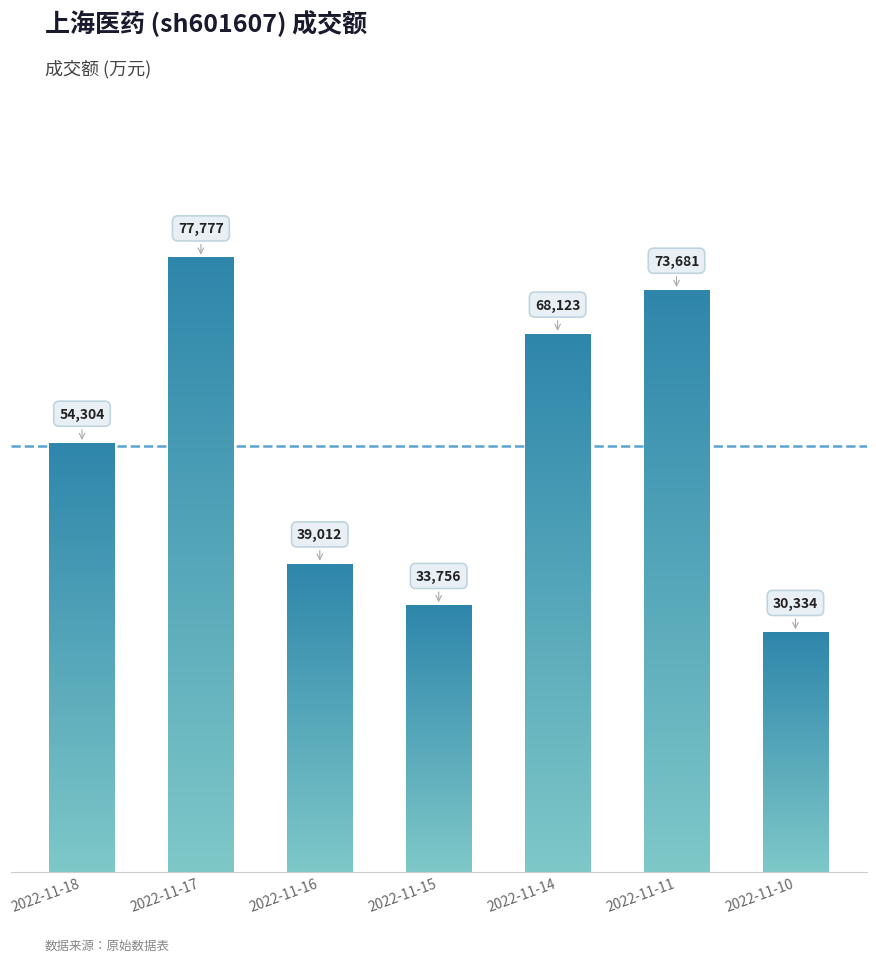

What is the minimum value shown in the chart?

30334